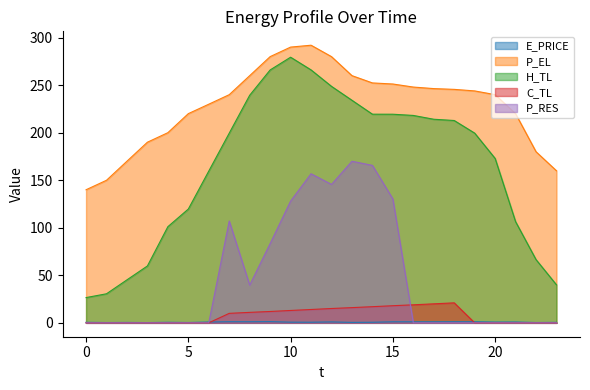

What is the difference between the highest and lowest values at 14?

251.7